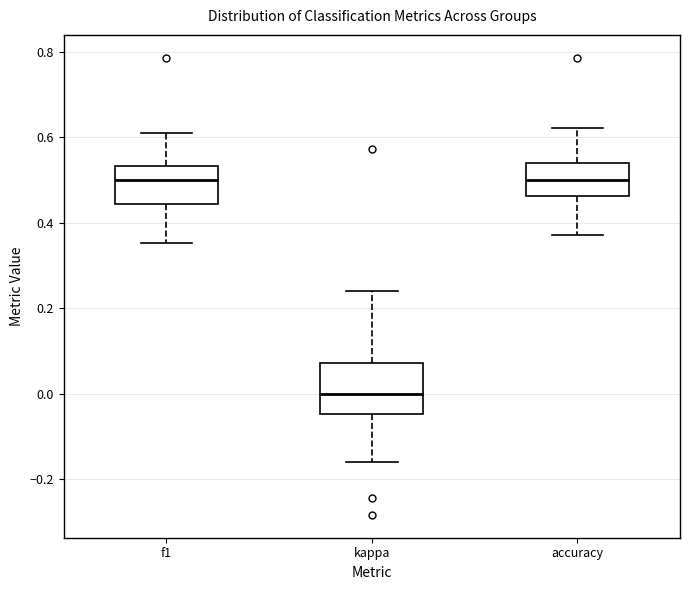

Comparing the boxes themselves (not the whiskers), which one is the tallest?

kappa